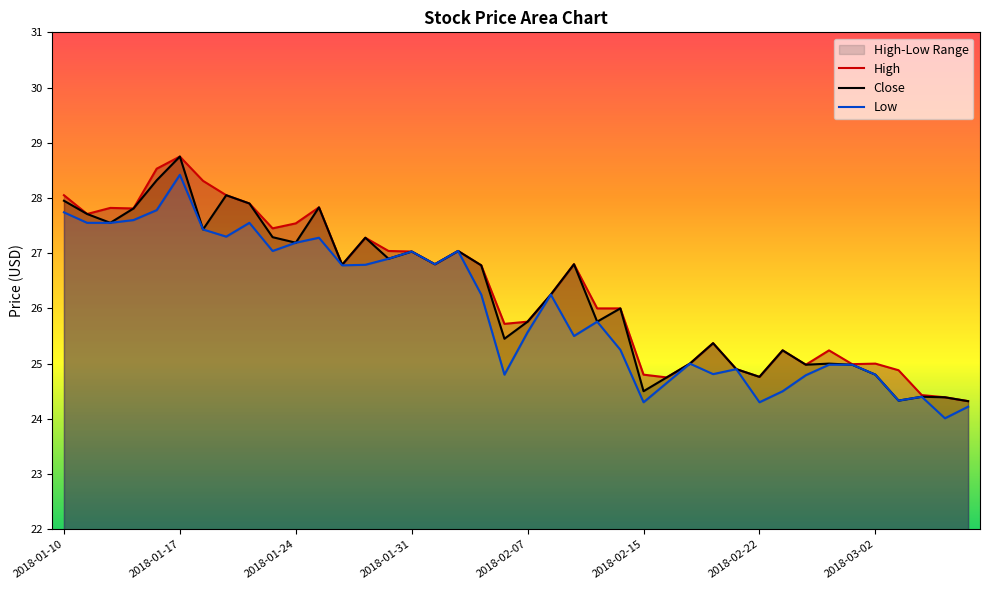

What is the minimum value for Close?

24.3